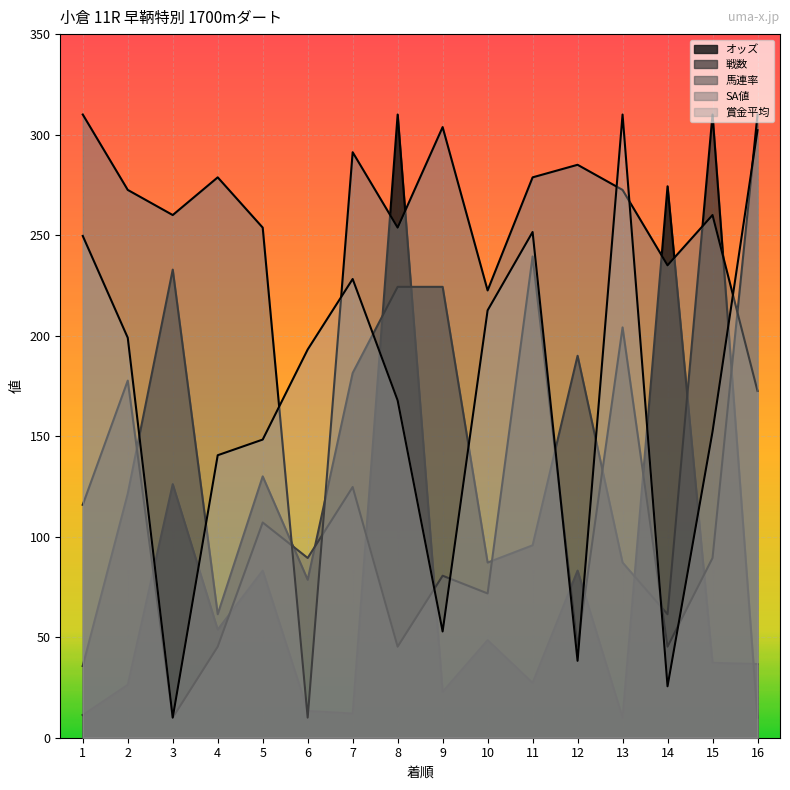

What is the value of the SA値 point at the 12th from the left?

285.0